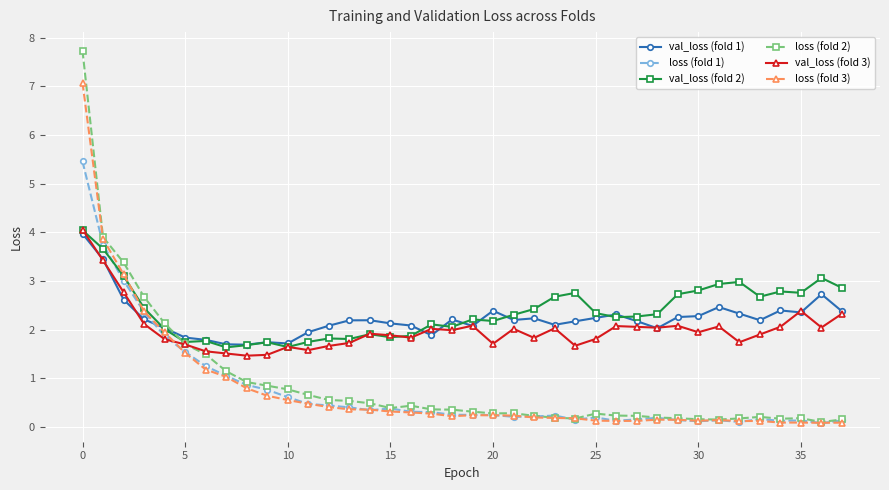

True or false: loss (fold 2) and val_loss (fold 1) intersect in this chart.

True